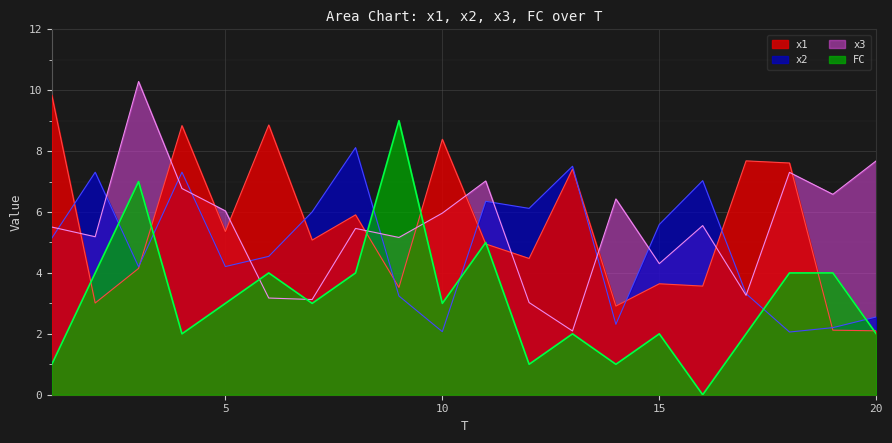

What is the total value across all series at 20?

14.3